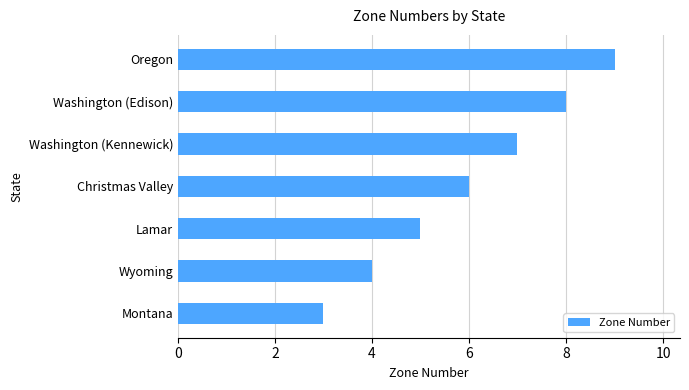

Reading bottom to top, extract all data points from this chart.

3	4	5	6	7	8	9